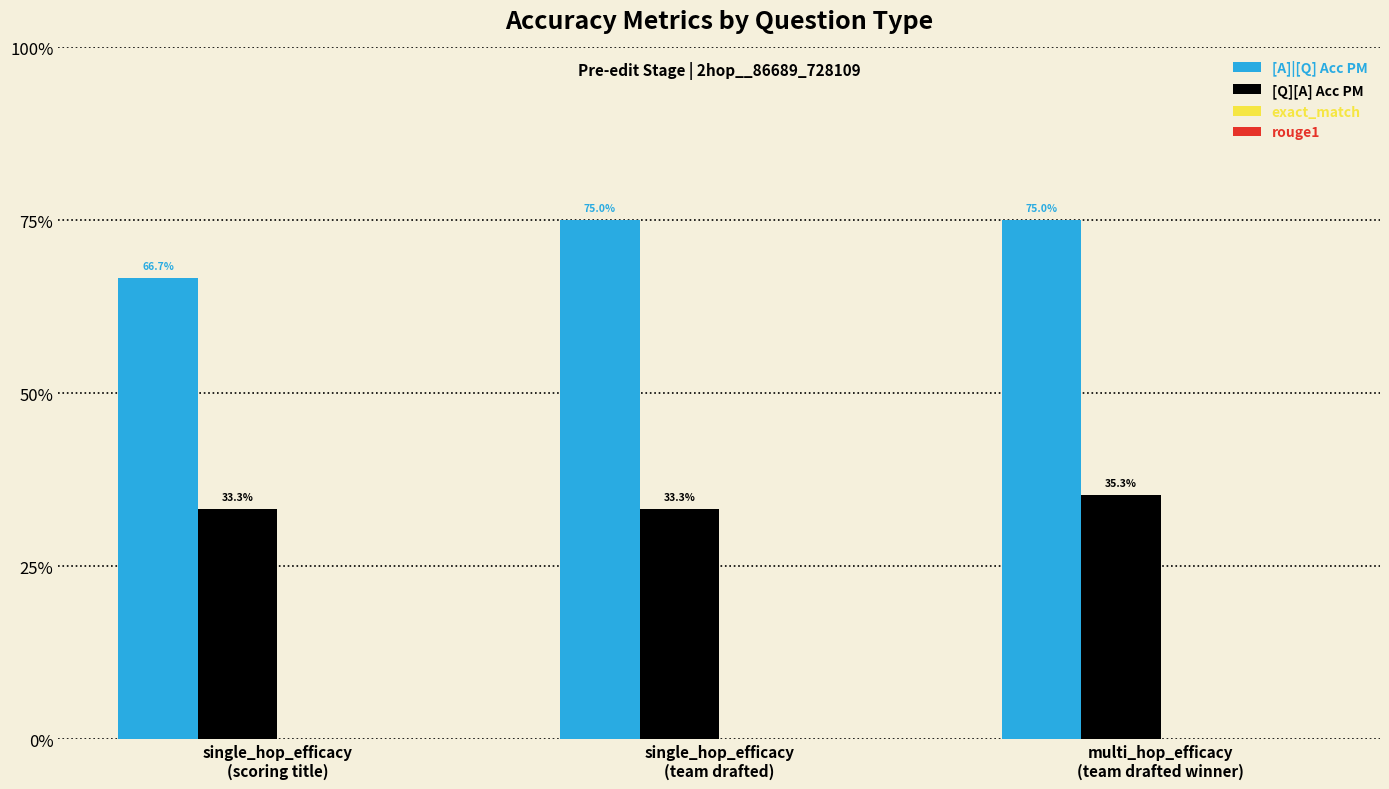

What is the difference between the highest and lowest values at single_hop_efficacy
(team drafted)?

0.8